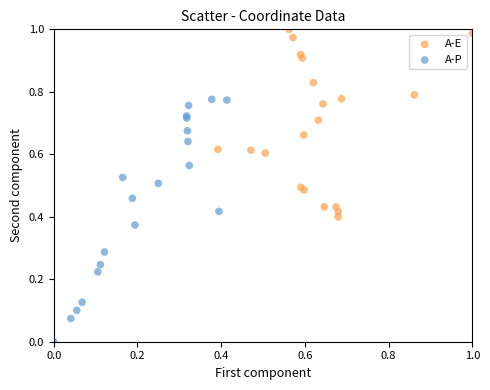

Which series contains the highest Y value?

A-E